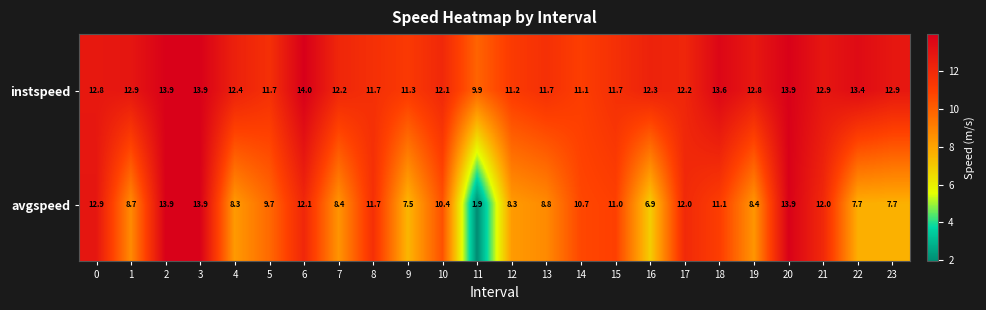

Which series has the widest spread of values?

avgspeed